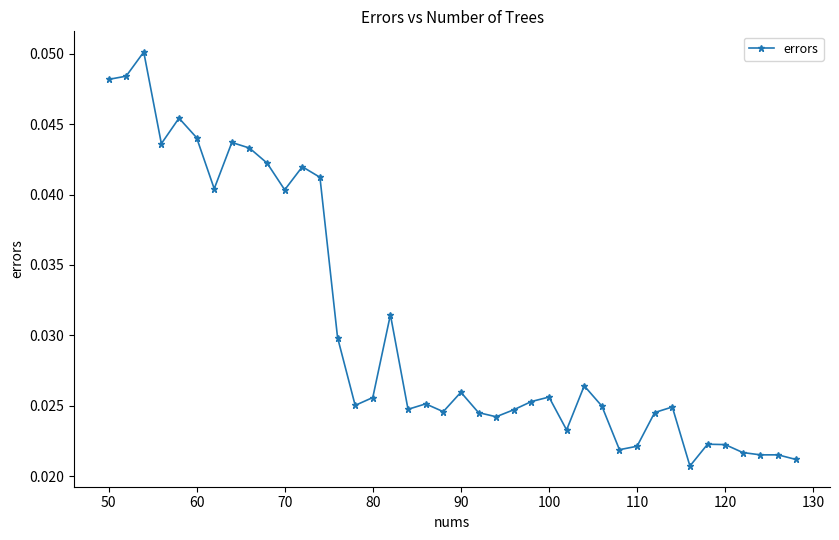

Count the values in the range 0 to 1.

40